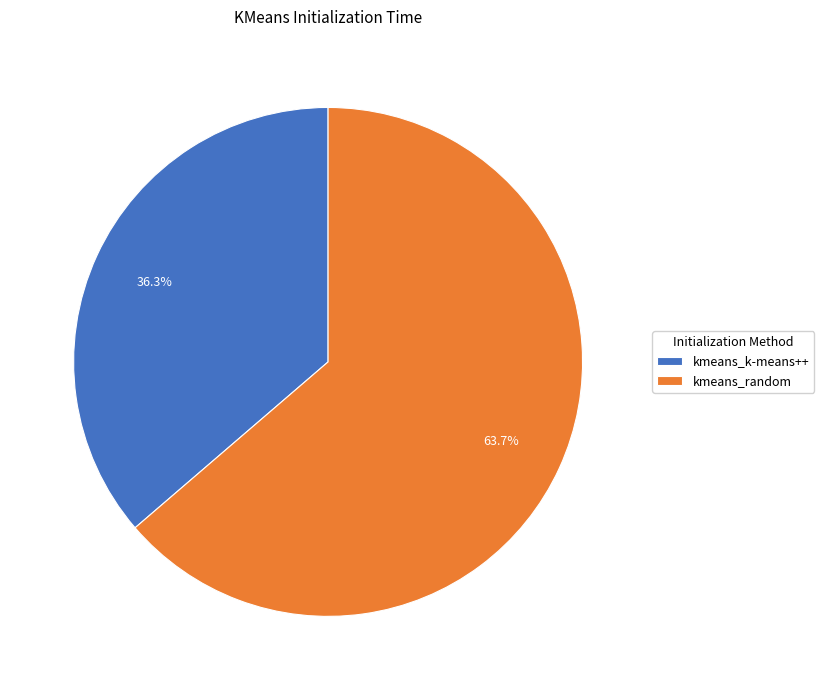

True or false: kmeans_k-means++ accounts for 36% of the total.

True